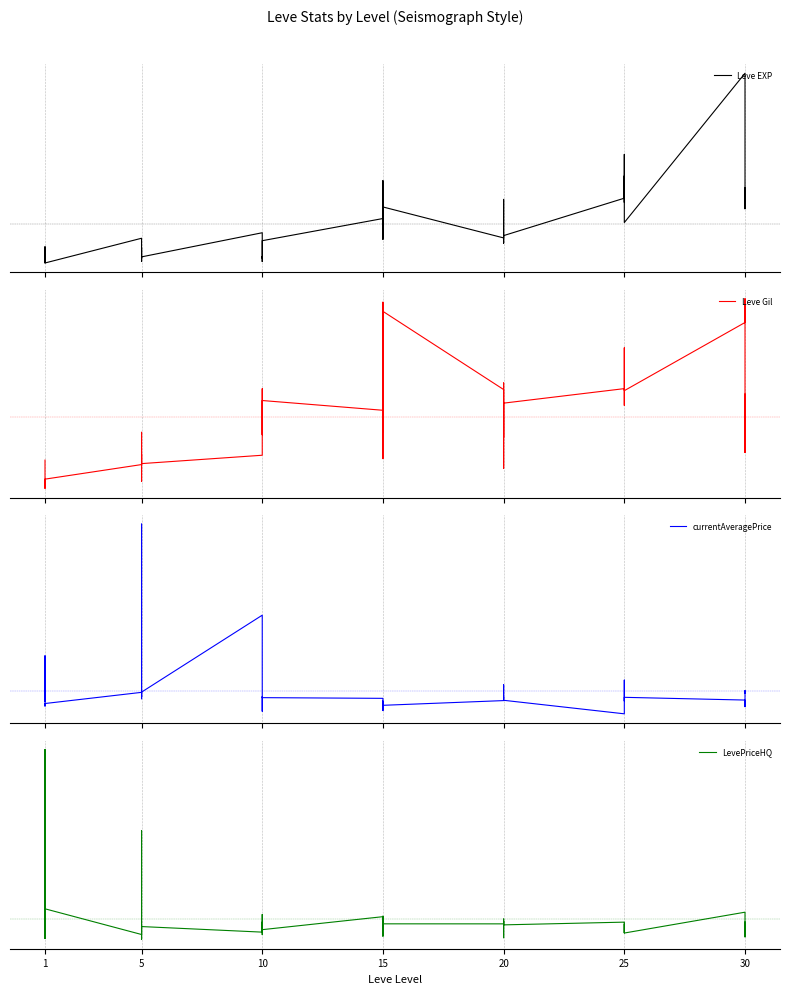

What is the difference between the maximum and second lowest values in the currentAveragePrice series?

3.6